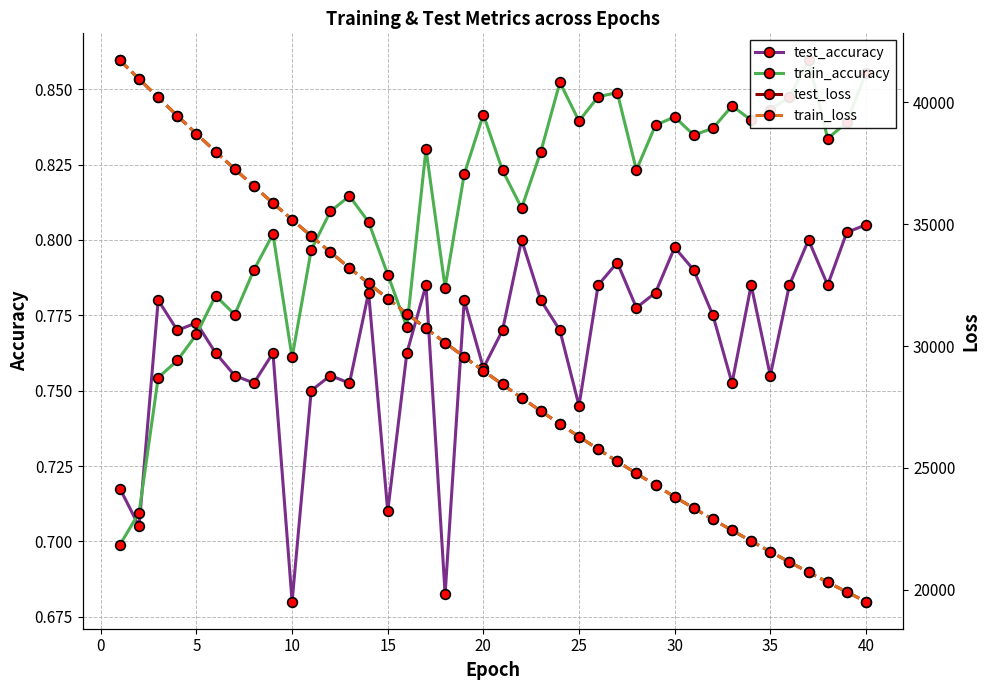

How many test_accuracy values are between 0 and 1?

40